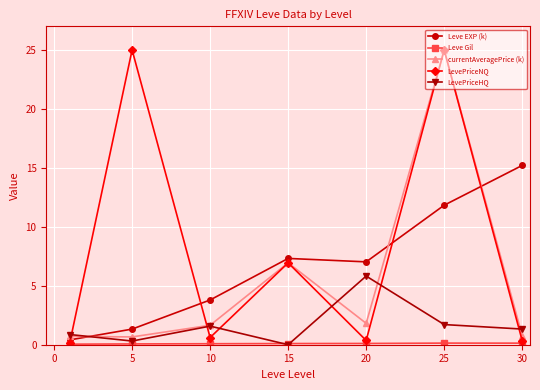

How many interior local peaks does the Leve EXP (k) series have?

1